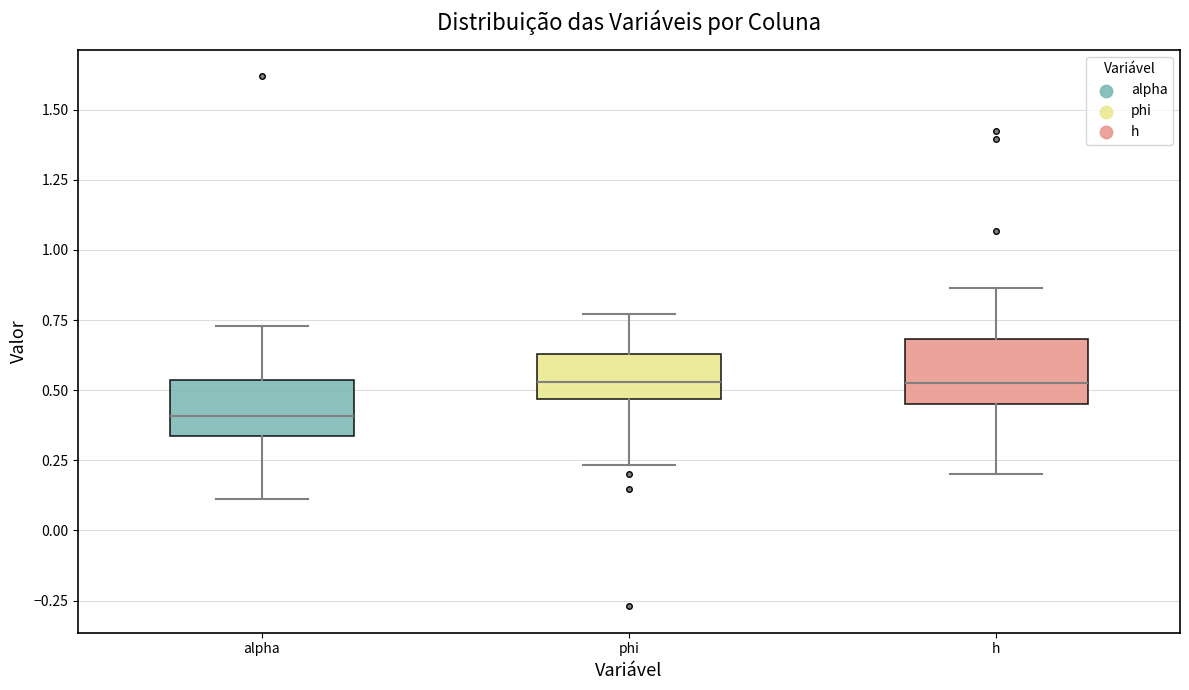

Where is the lower edge of the box for h on the y-axis? The values are not printed on the chart, so give them approximately, as read against the axis.

0.45